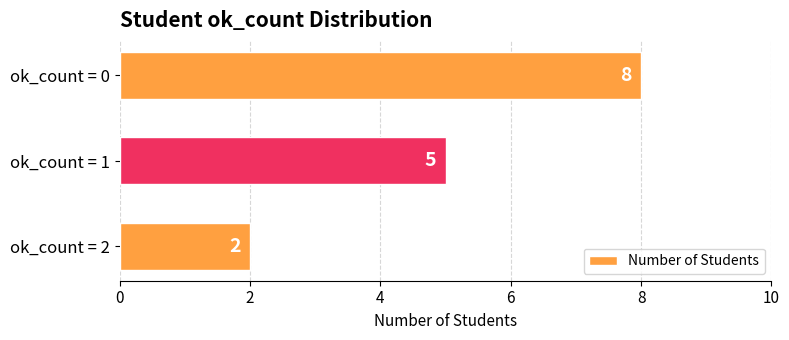

Count the values in the range 2 to 8.

3